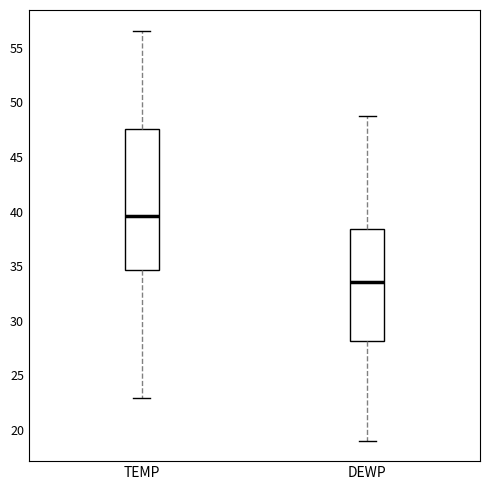

Which box's median line is the highest?

TEMP